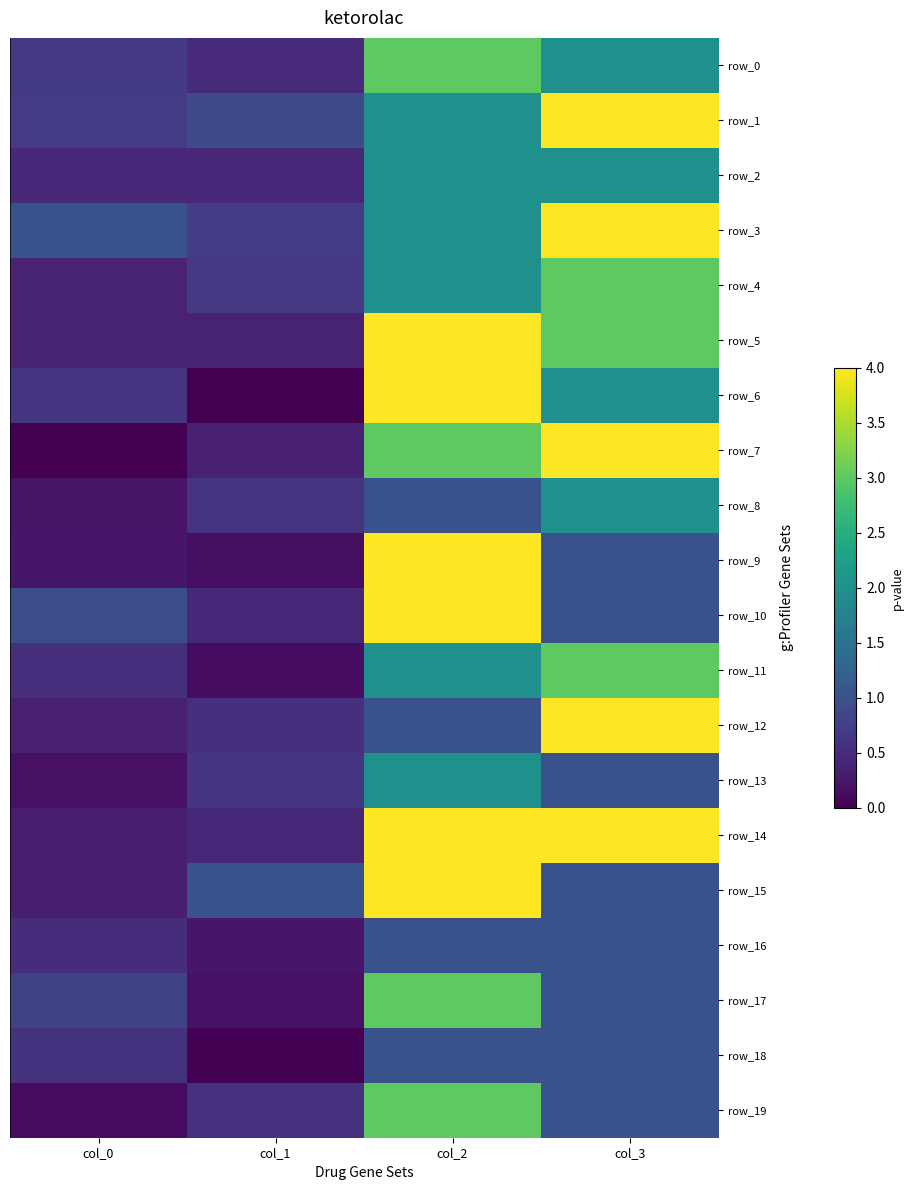

The value of row_11 at col_1 is 0.1. True or false?

True